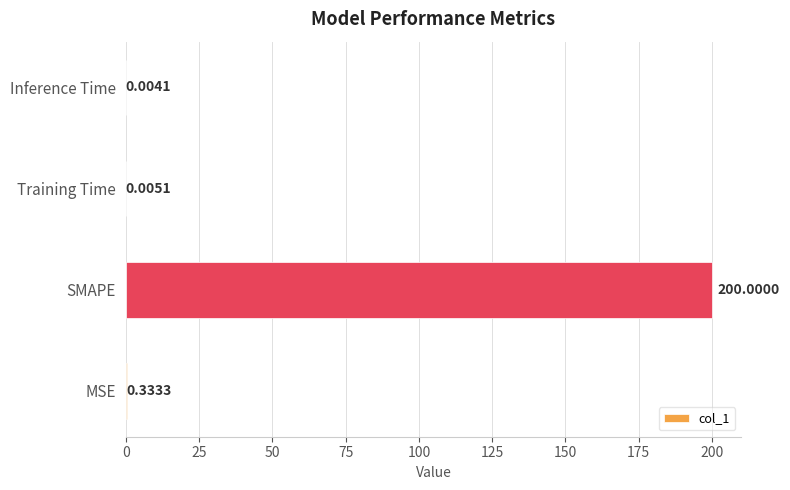

What is the sum of all values?

200.3